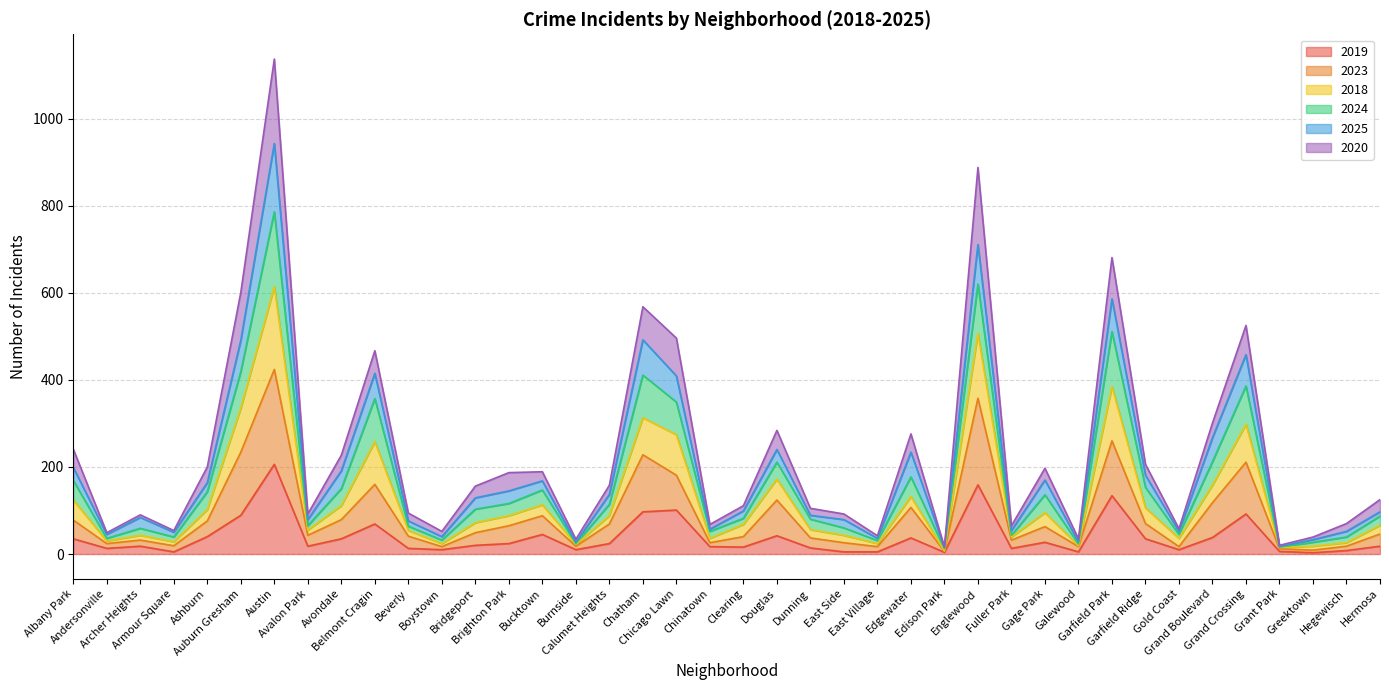

In 2018, how many points are higher than both neighbors (excluding endpoints)?

11